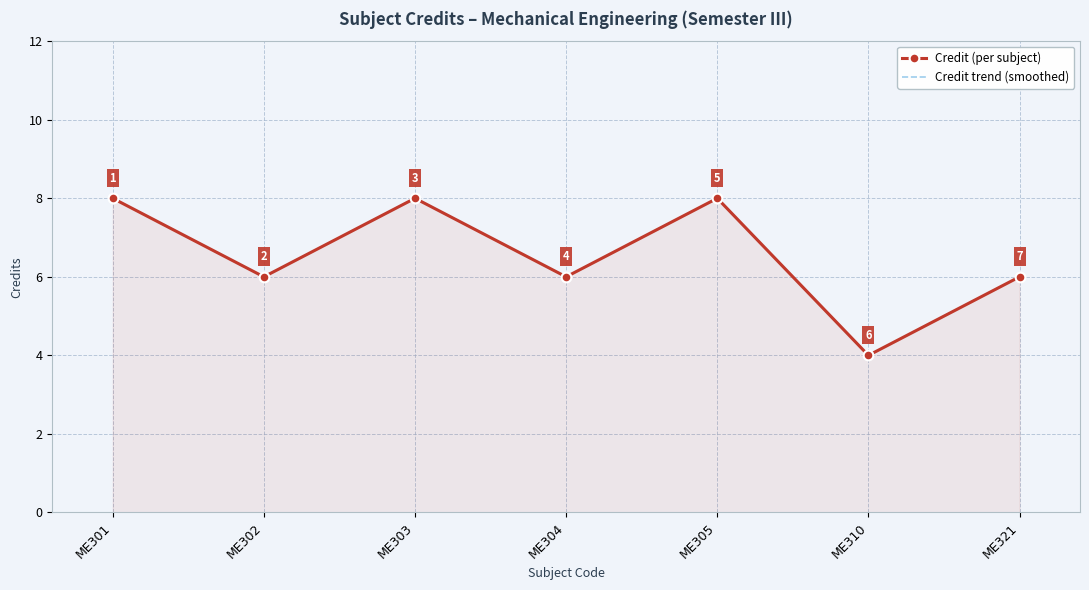

Rank the categories by Credit trend (smoothed) value from lowest to highest.

ME310, ME302, ME304, ME321, ME301, ME303, ME305